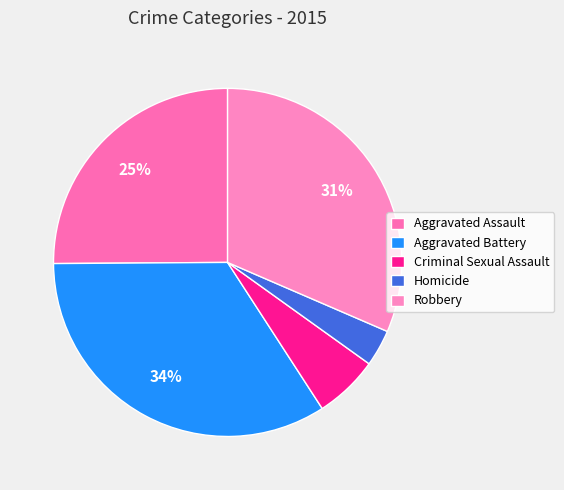

Count the number of slices in the pie.

5